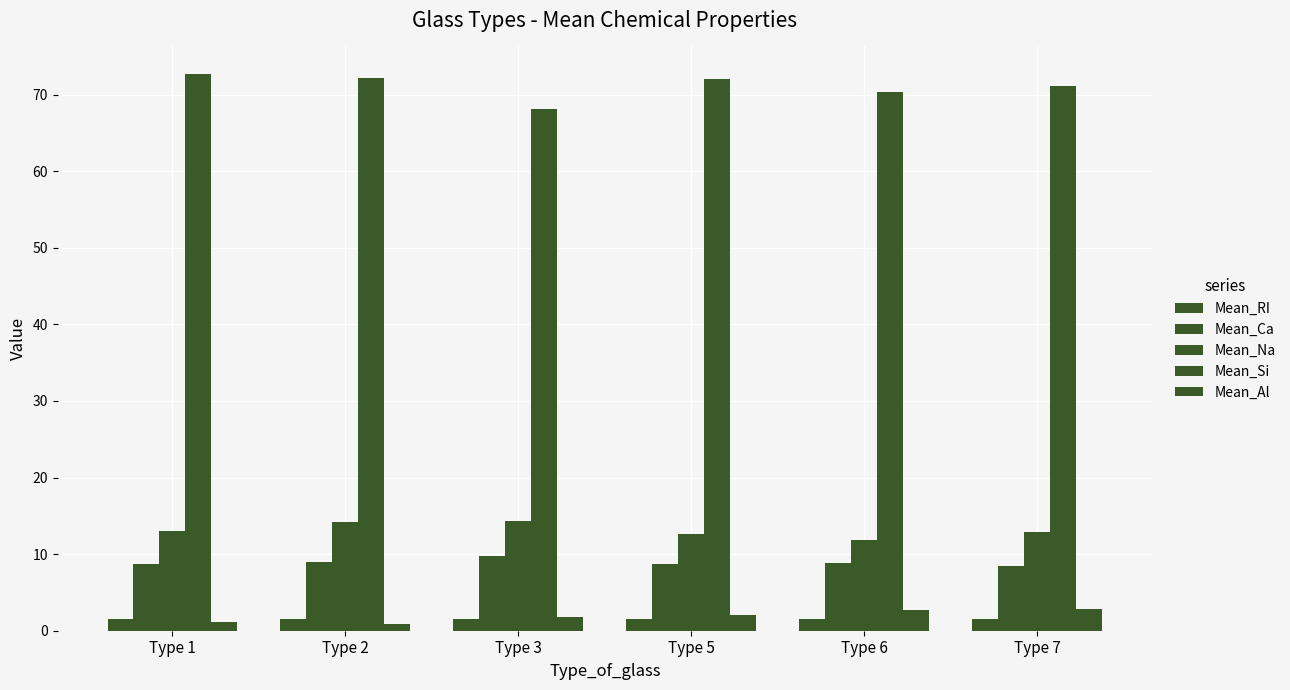

Which series has the largest total across all categories?

Mean_Si